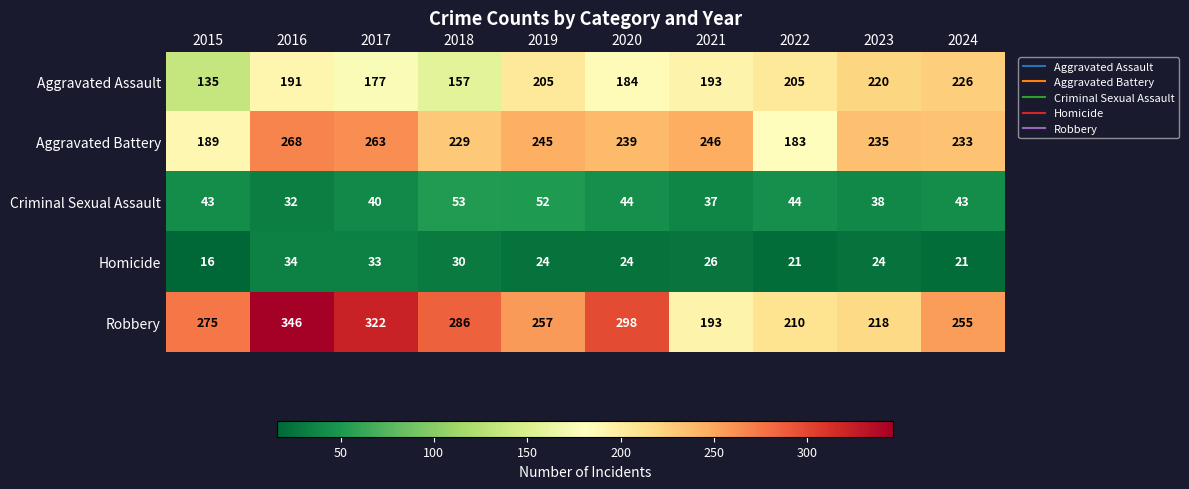

What is the sum of all Aggravated Battery values?

2330